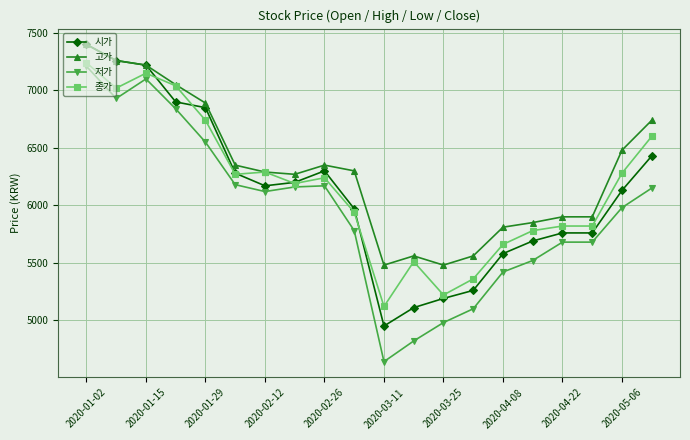

At how many categories does at least one series exceed 6044?

12